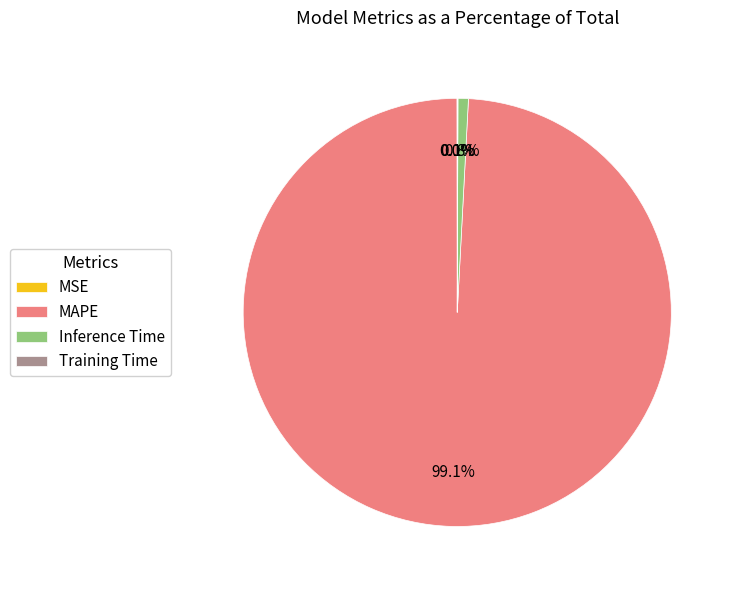

Which has a higher value, MAPE or Inference Time?

MAPE